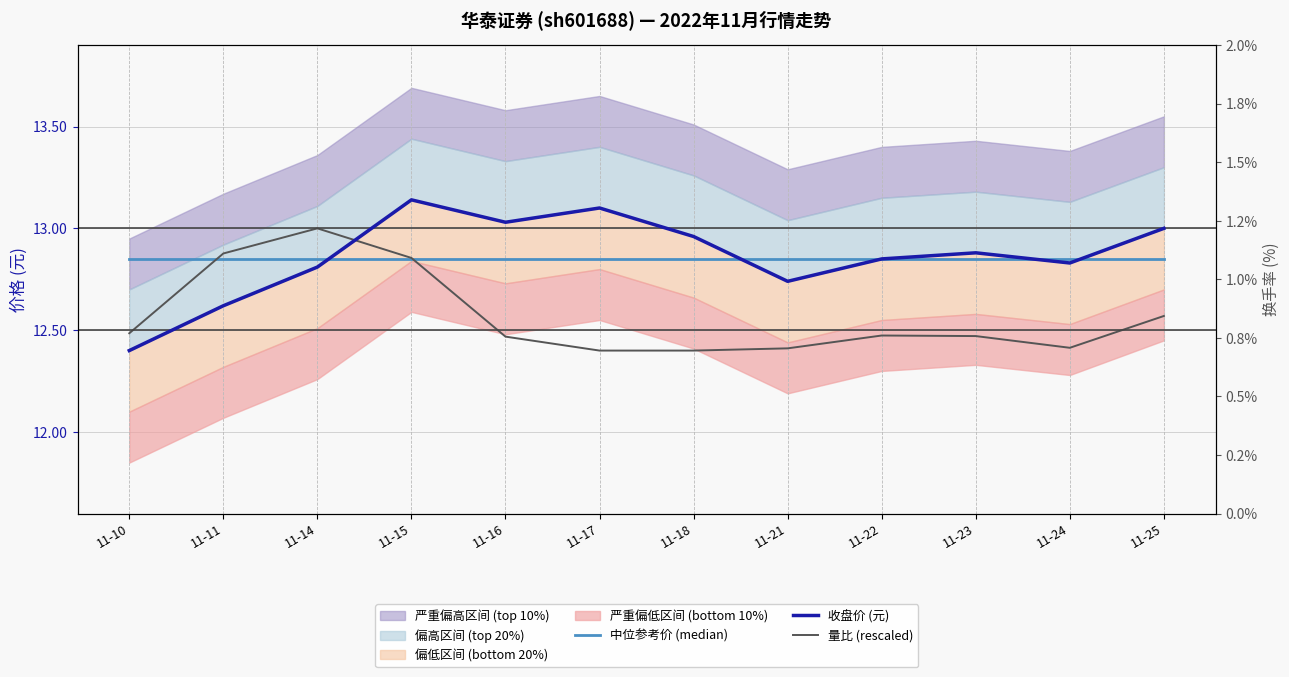

At which category does 收盘价 (元) reach its first local valley?

11-16